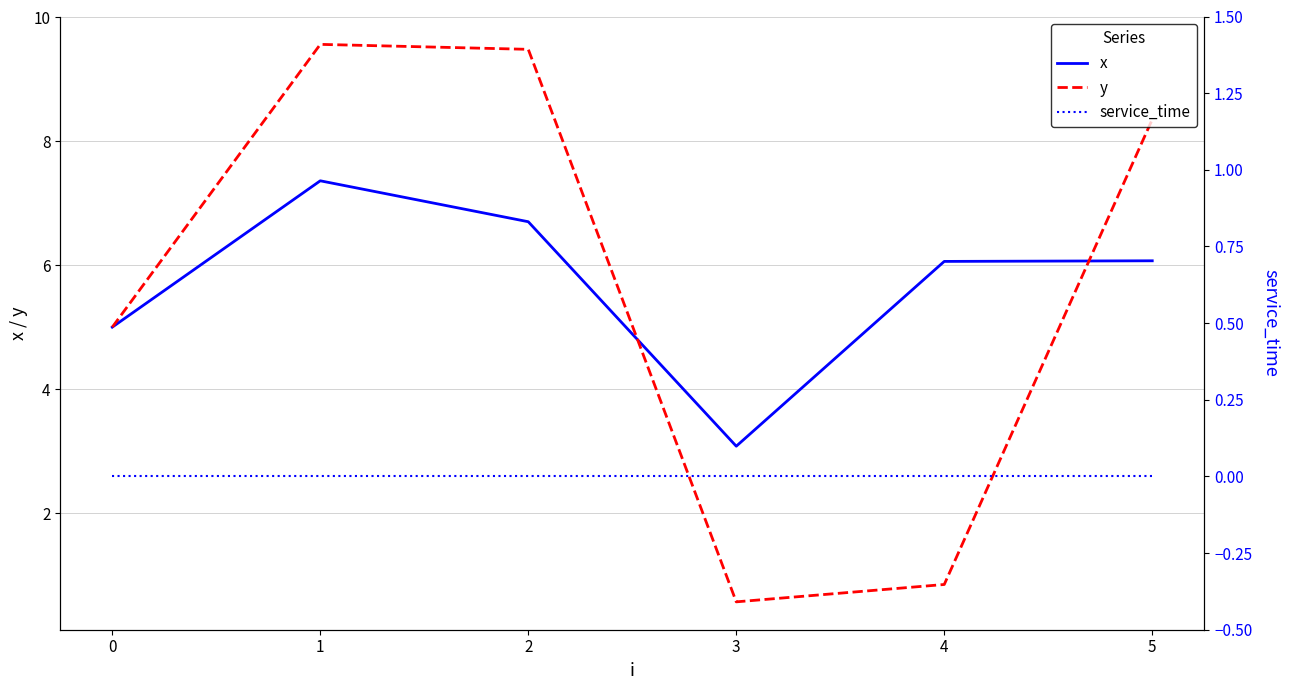

How many lines are shown in the chart?

3